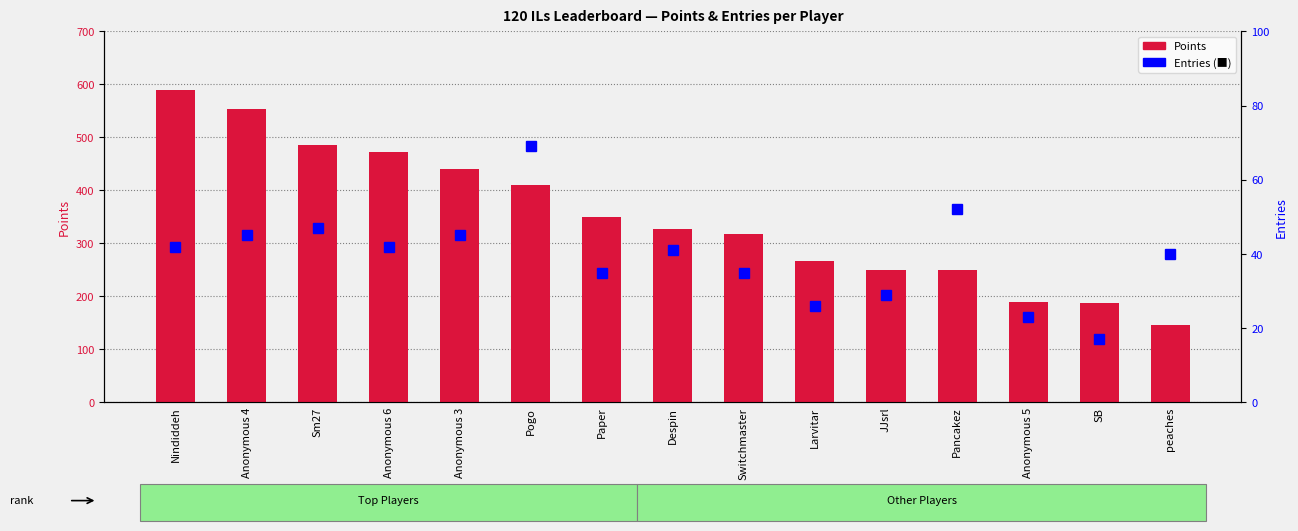

Reading left to right, list all the values displayed in this chart.

Points: Nindiddeh=590	Anonymous 4=553	Sm27=486	Anonymous 6=473	Anonymous 3=440	Pogo=410	Paper=350	Despin=327	Switchmaster=317	Larvitar=267	JJsrl=249	Pancakez=249	Anonymous 5=190	SB=188	peaches=146
Entries: Nindiddeh=42	Anonymous 4=45	Sm27=47	Anonymous 6=42	Anonymous 3=45	Pogo=69	Paper=35	Despin=41	Switchmaster=35	Larvitar=26	JJsrl=29	Pancakez=52	Anonymous 5=23	SB=17	peaches=40